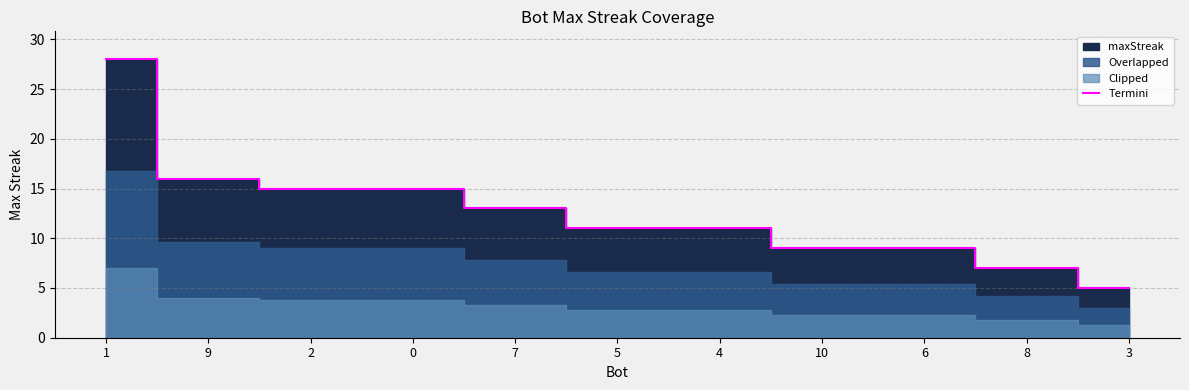

What is the label of the 7th point from the right?

7